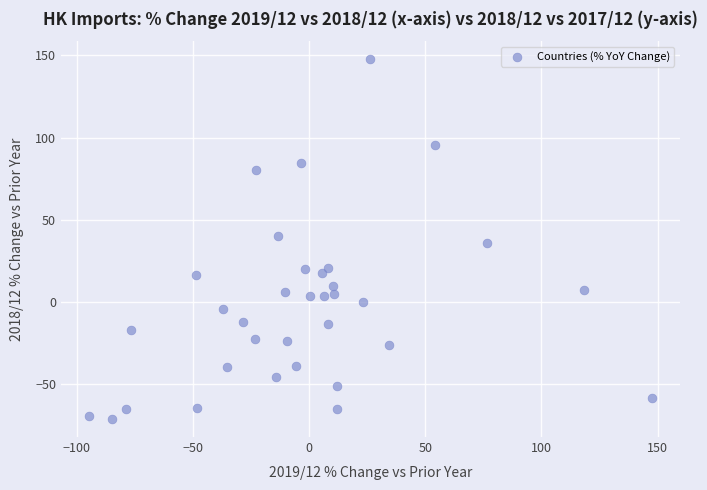

What is the range of Y values (max minus min)?

218.7